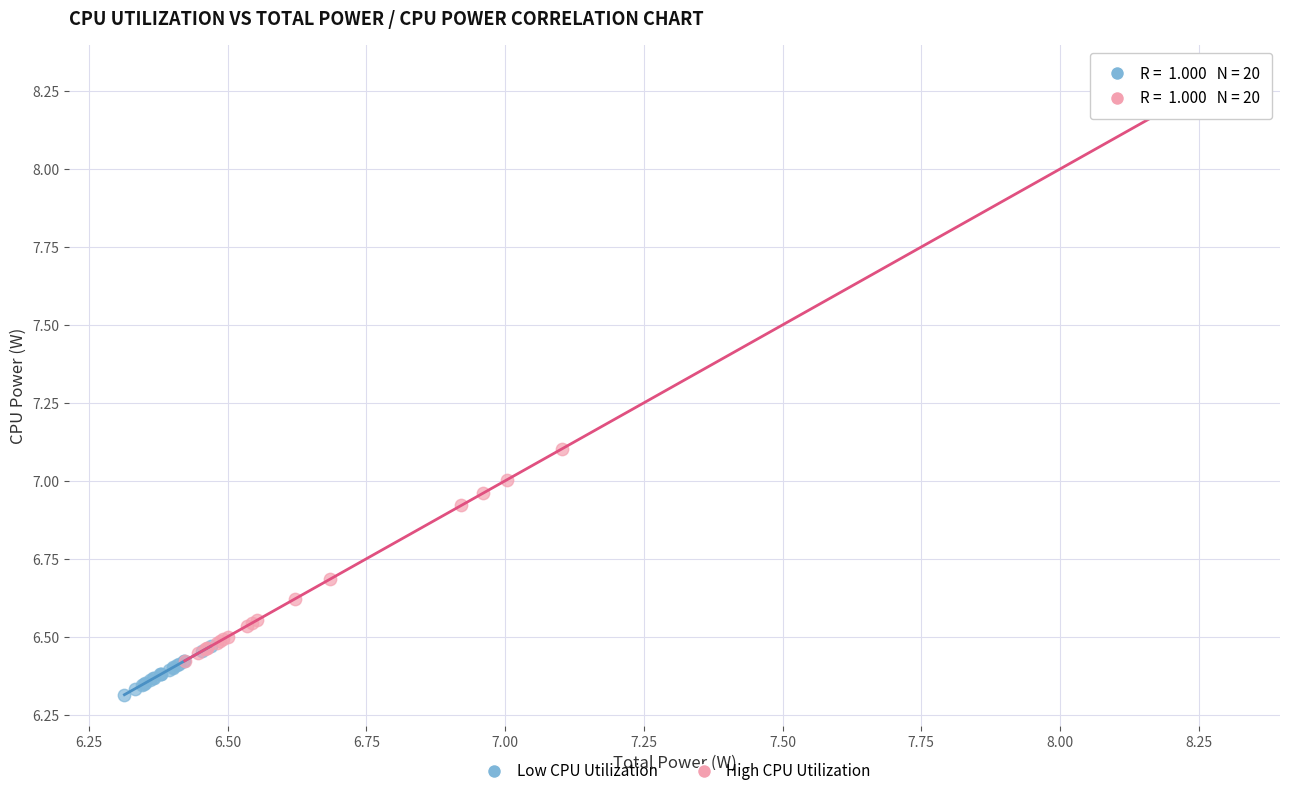

Which series contains the highest Y value?

High CPU Utilization